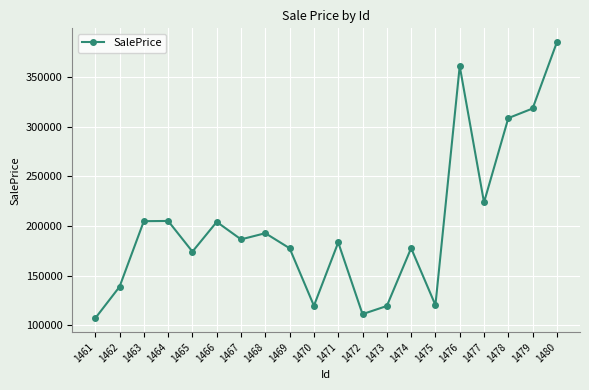

Approximately how many times larger is the value at 1473 compared to 1478?

0.4